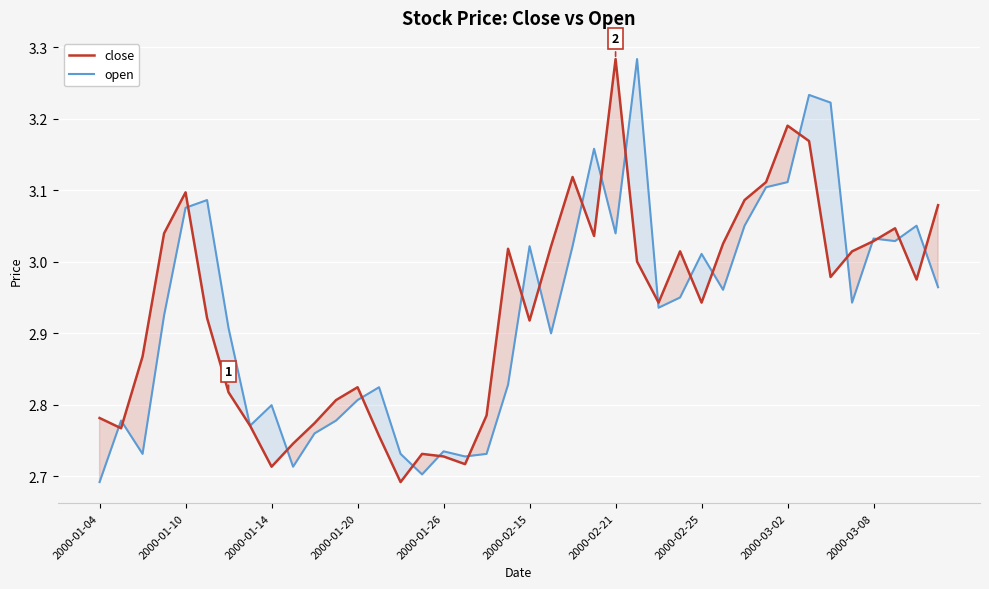

Is this an area chart (filled region under the line)?

No